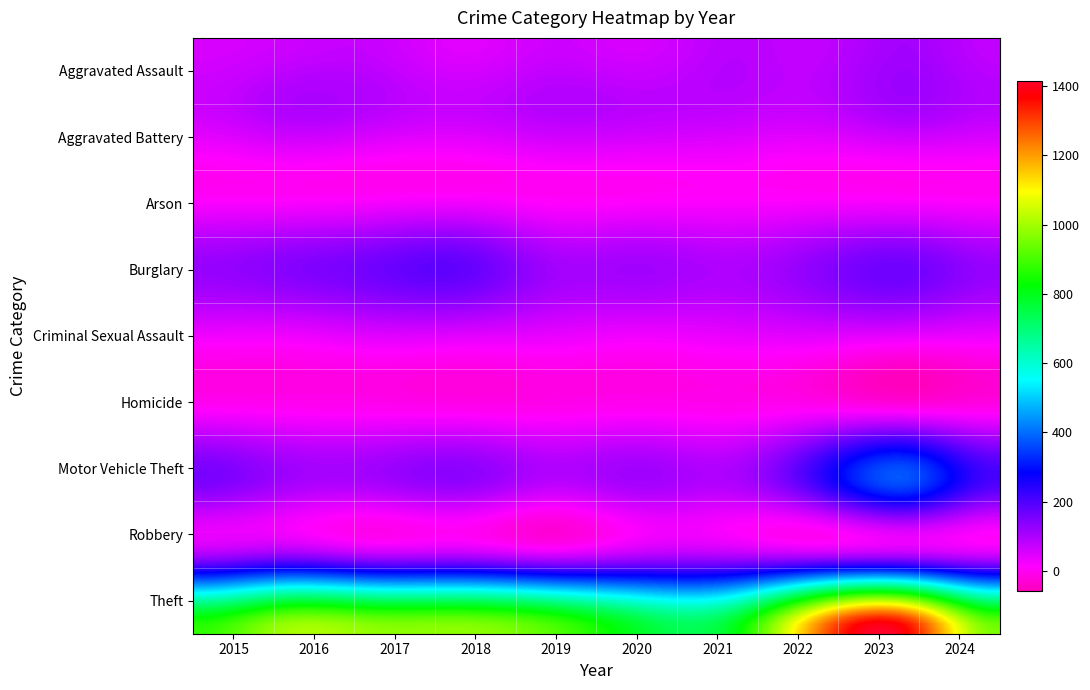

Reading right to left, extract all data points from this chart.

Aggravated Assault: 76	110	78	86	56	65	43	72	66	54
Aggravated Battery: 82	102	71	75	82	88	70	83	93	64
Arson: 2	2	4	8	4	2	3	1	2	2
Burglary: 120	161	132	95	110	110	176	162	139	121
Criminal Sexual Assault: 32	38	43	36	27	36	43	44	28	28
Homicide: 0	3	10	2	6	0	2	5	8	13
Motor Vehicle Theft: 203	364	219	96	109	84	127	104	110	152
Robbery: 81	114	108	105	102	75	107	105	144	117
Theft: 955	1368	1235	791	782	914	977	979	999	874